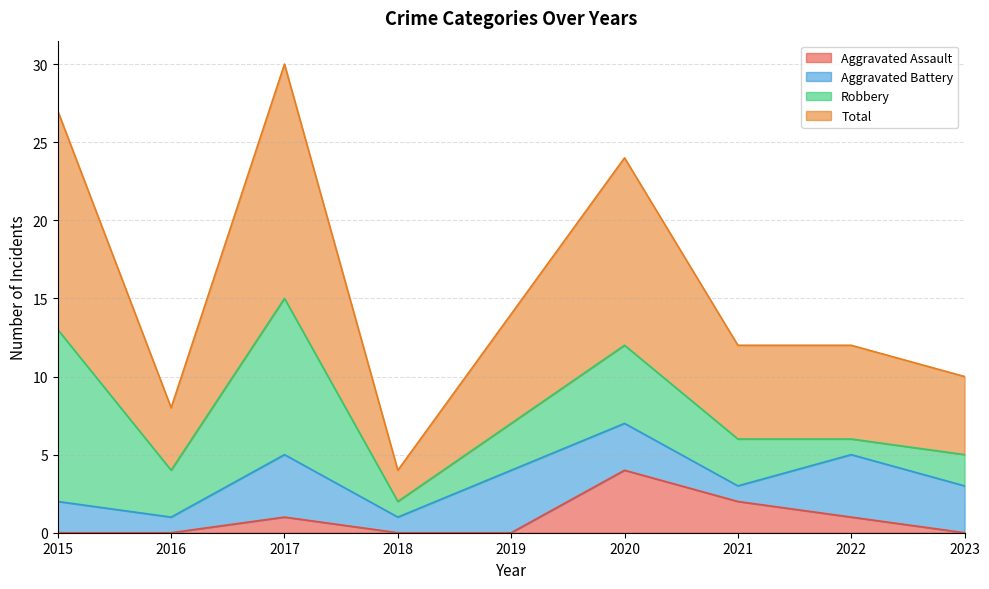

Where is the first local minimum for Total?

2016